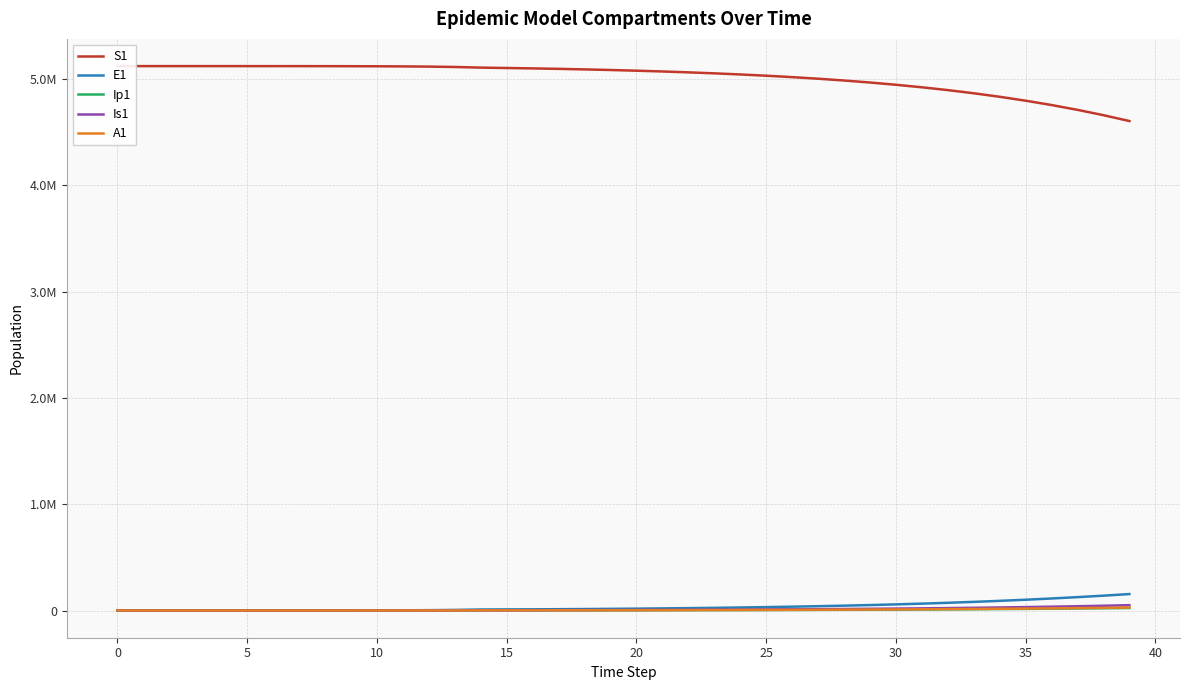

The Is1 series shows 12.4 at 25. True or false?

False